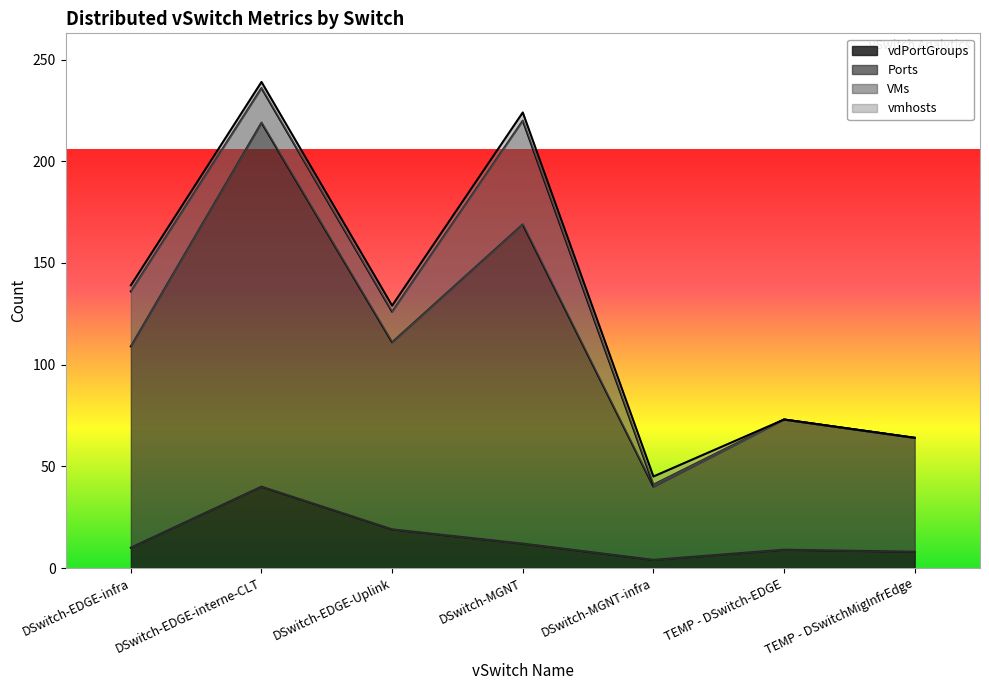

True or false: vdPortGroups and Ports intersect in this chart.

False